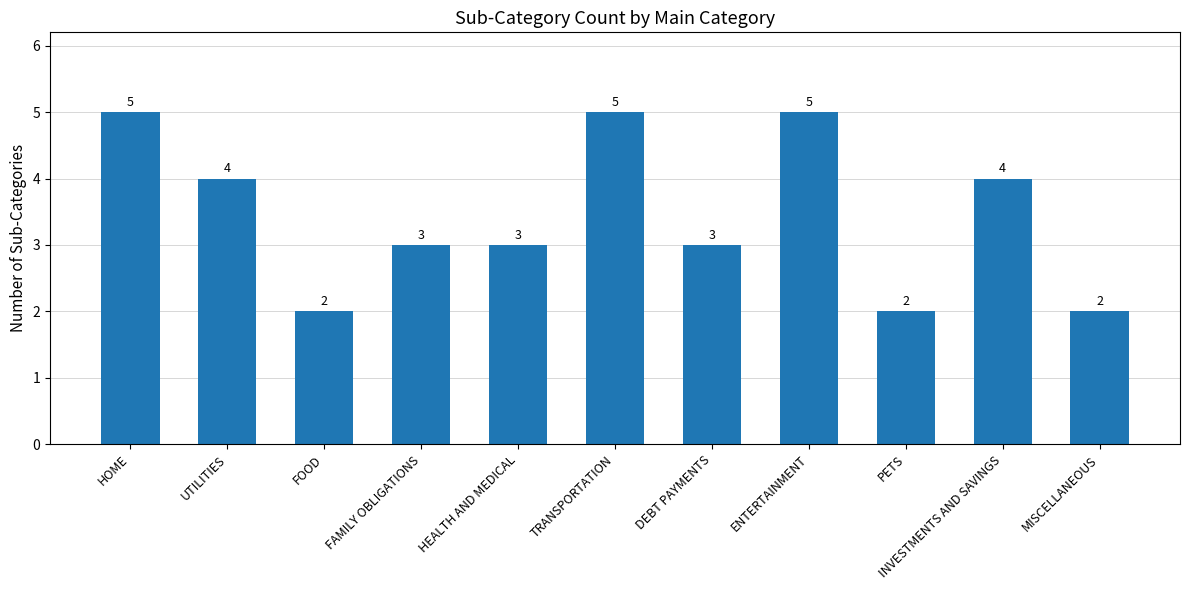

Where does the data first go above 3?

HOME